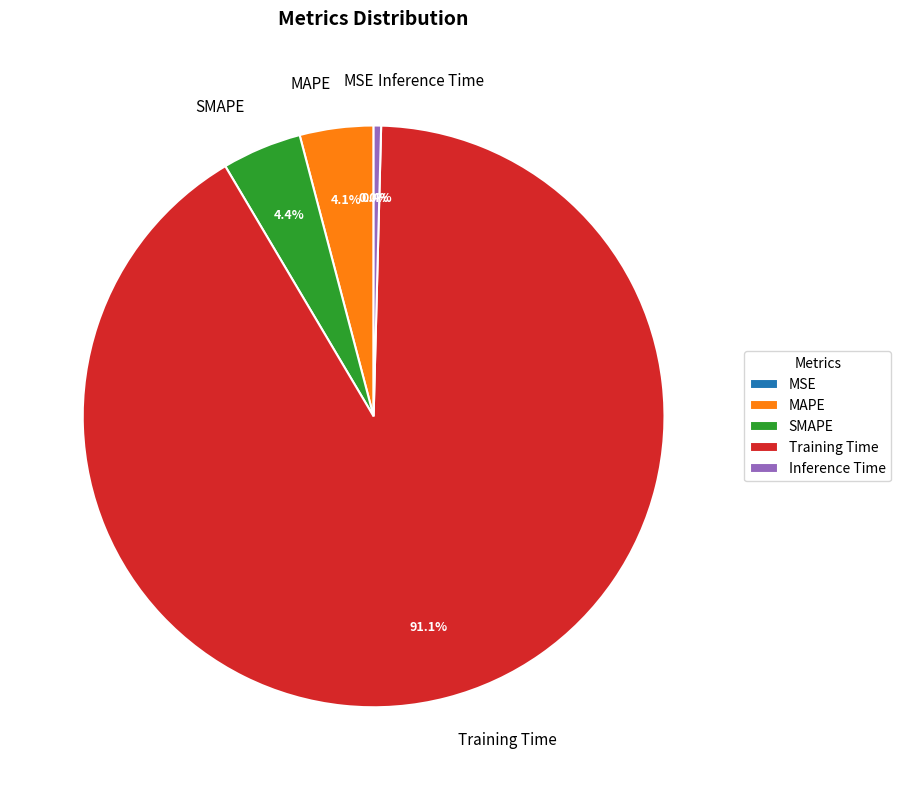

Which category has the biggest portion of the pie?

Training Time